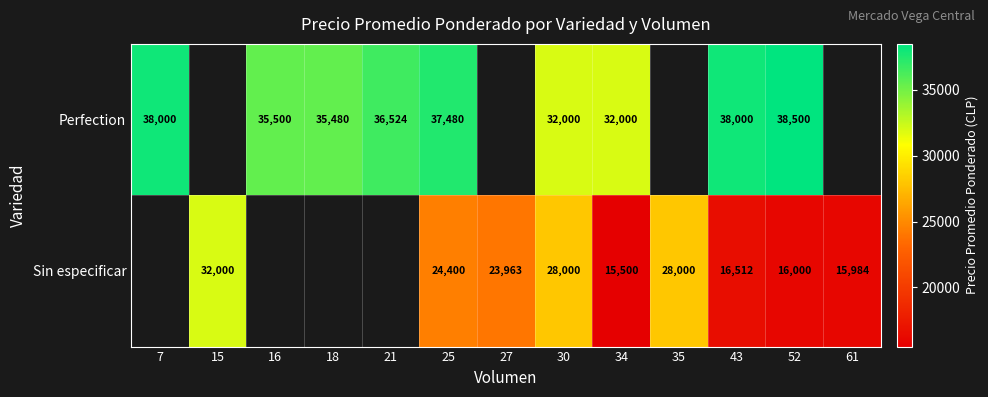

Is the value of Sin especificar at 25 greater than the value of Perfection at 7?

No